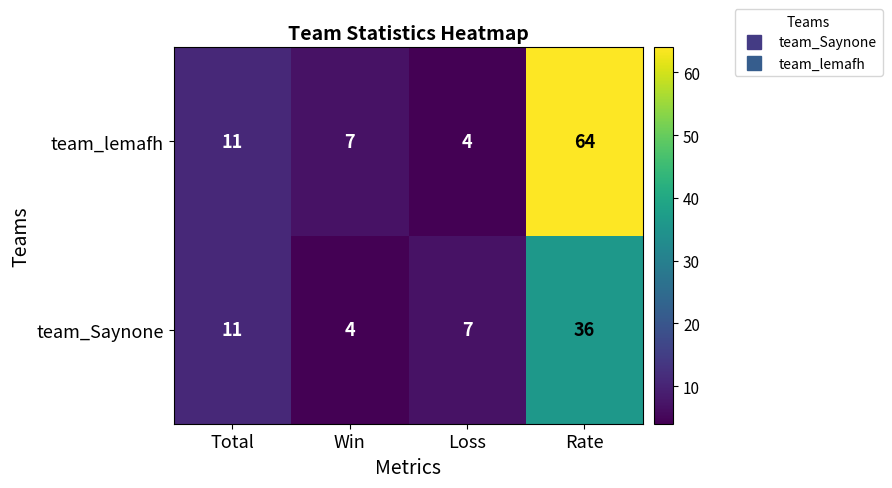

What is the difference between the highest and lowest values at Loss?

3